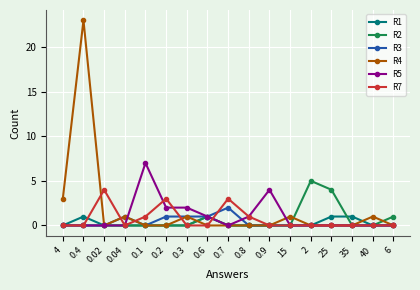

Reading left to right, what are all the values shown in this chart?

R1: 4=0	0.4=1	0.02=0	0.04=0	0.1=0	0.2=0	0.3=0	0.6=1	0.7=0	0.8=0	0.9=0	15=0	2=0	25=1	35=1	40=0	6=0
R2: 4=0	0.4=0	0.02=0	0.04=0	0.1=0	0.2=0	0.3=0	0.6=1	0.7=0	0.8=0	0.9=0	15=0	2=5	25=4	35=0	40=0	6=1
R3: 4=0	0.4=0	0.02=0	0.04=1	0.1=0	0.2=1	0.3=1	0.6=1	0.7=2	0.8=0	0.9=0	15=0	2=0	25=0	35=0	40=0	6=0
R4: 4=3	0.4=23	0.02=0	0.04=1	0.1=0	0.2=0	0.3=1	0.6=0	0.7=0	0.8=0	0.9=0	15=1	2=0	25=0	35=0	40=1	6=0
R5: 4=0	0.4=0	0.02=0	0.04=0	0.1=7	0.2=2	0.3=2	0.6=1	0.7=0	0.8=1	0.9=4	15=0	2=0	25=0	35=0	40=0	6=0
R7: 4=0	0.4=0	0.02=4	0.04=0	0.1=1	0.2=3	0.3=0	0.6=0	0.7=3	0.8=1	0.9=0	15=0	2=0	25=0	35=0	40=0	6=0